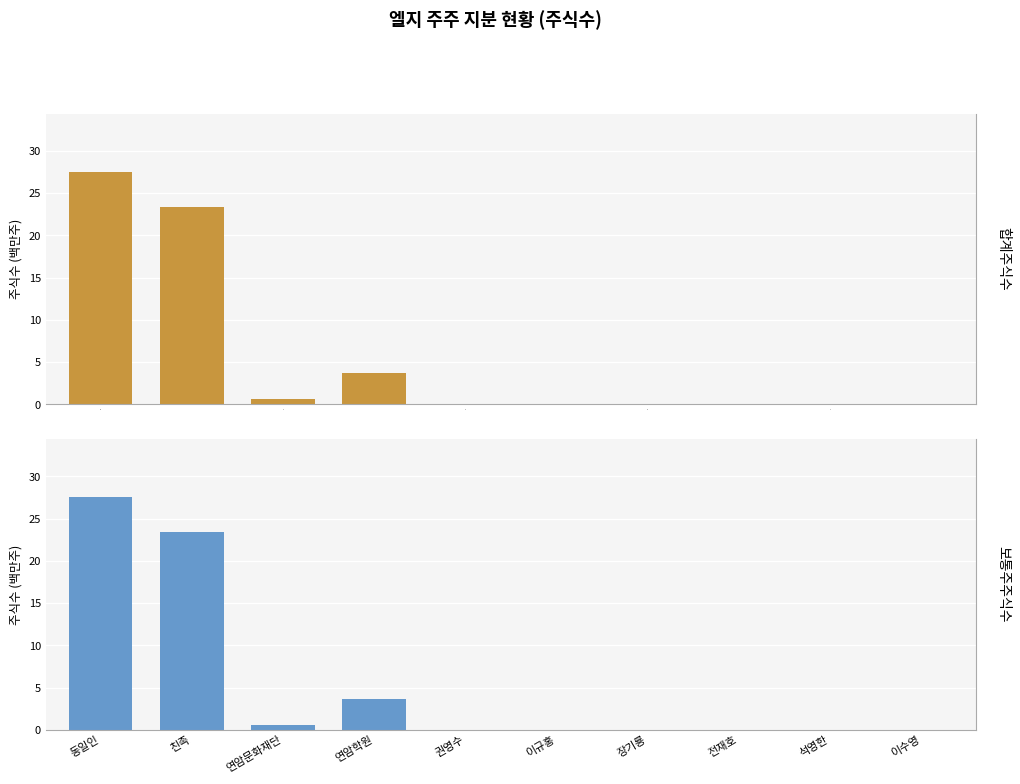

Count the number of data series in this chart.

2